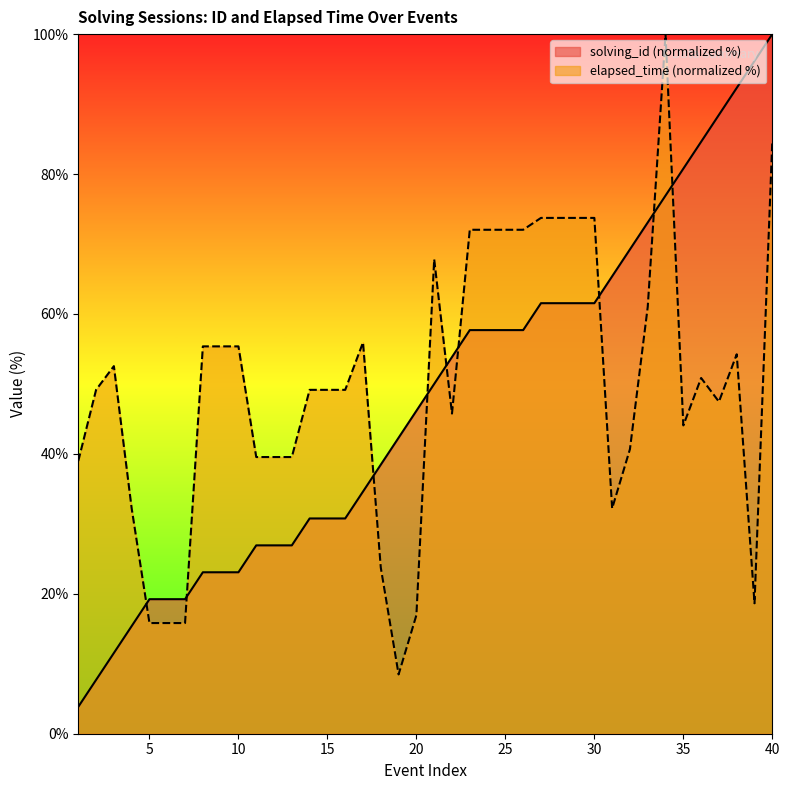

Reading left to right, transcribe all the data shown in this chart.

solving_id: 1=3.8	2=7.7	3=11.5	4=15.4	5=19.2	6=19.2	7=19.2	8=23.1	9=23.1	10=23.1	11=26.9	12=26.9	13=26.9	14=30.8	15=30.8	16=30.8	17=34.6	18=38.5	19=42.3	20=46.2	21=50.0	22=53.8	23=57.7	24=57.7	25=57.7	26=57.7	27=61.5	28=61.5	29=61.5	30=61.5	31=65.4	32=69.2	33=73.1	34=76.9	35=80.8	36=84.6	37=88.5	38=92.3	39=96.2	40=100.0
elapsed_time_k: 1=39.0	2=49.2	3=52.5	4=32.2	5=15.8	6=15.8	7=15.8	8=55.4	9=55.4	10=55.4	11=39.5	12=39.5	13=39.5	14=49.2	15=49.2	16=49.2	17=55.9	18=23.7	19=8.5	20=16.9	21=67.8	22=45.8	23=72.0	24=72.0	25=72.0	26=72.0	27=73.7	28=73.7	29=73.7	30=73.7	31=32.2	32=40.7	33=61.0	34=100.0	35=44.1	36=50.8	37=47.5	38=54.2	39=18.6	40=84.7